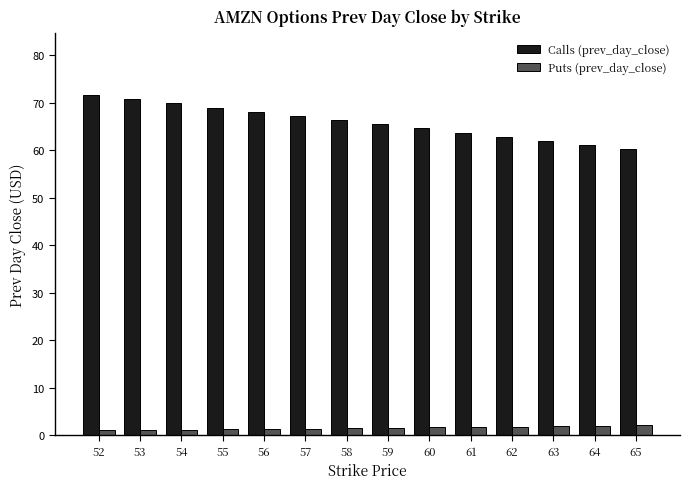

Which category has the highest value across all series?

52